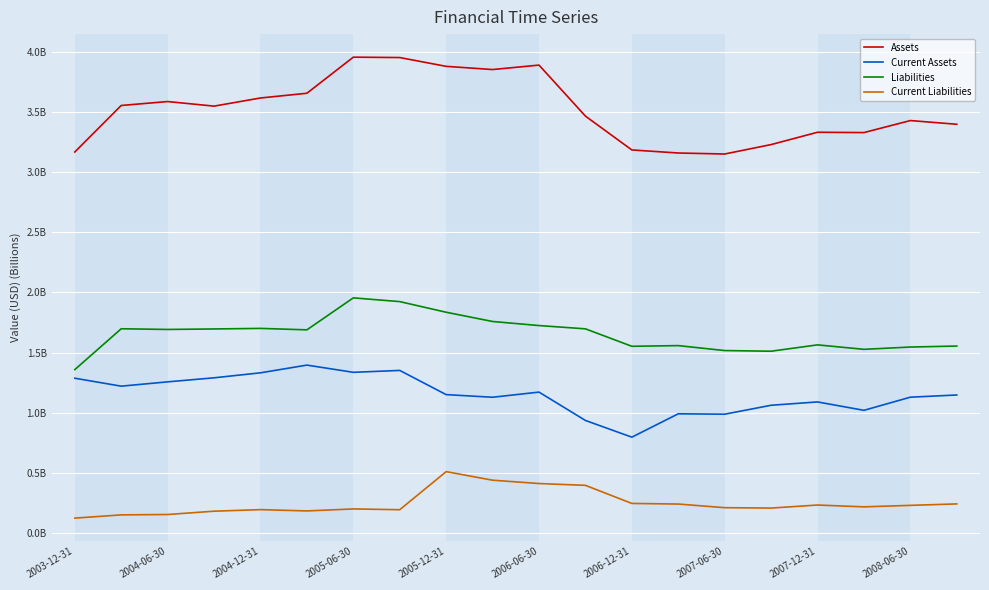

How many interior local valleys does the Current Assets series have?

6